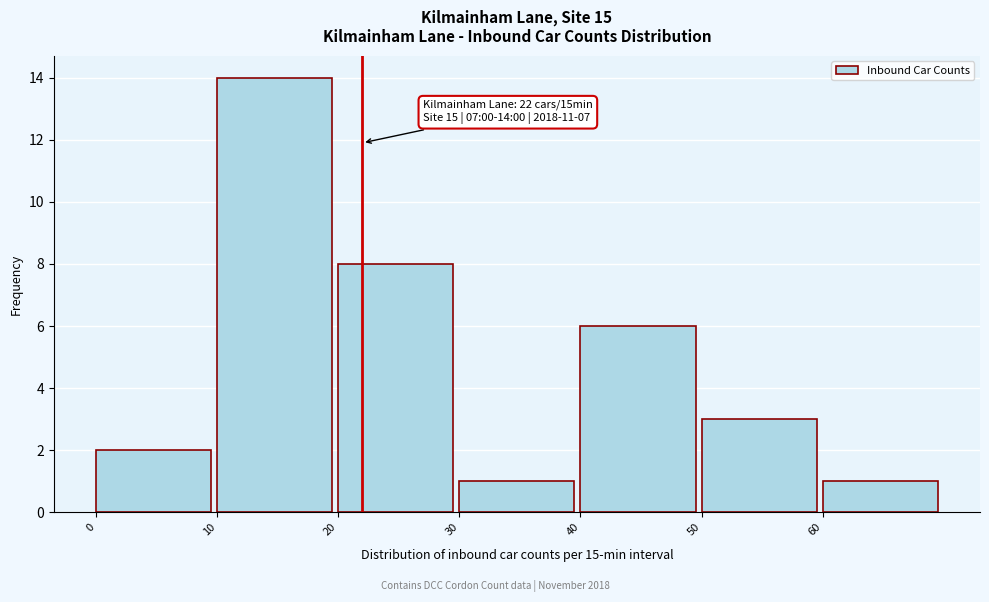

Which range on the x-axis has the tallest bar?

10 to 20